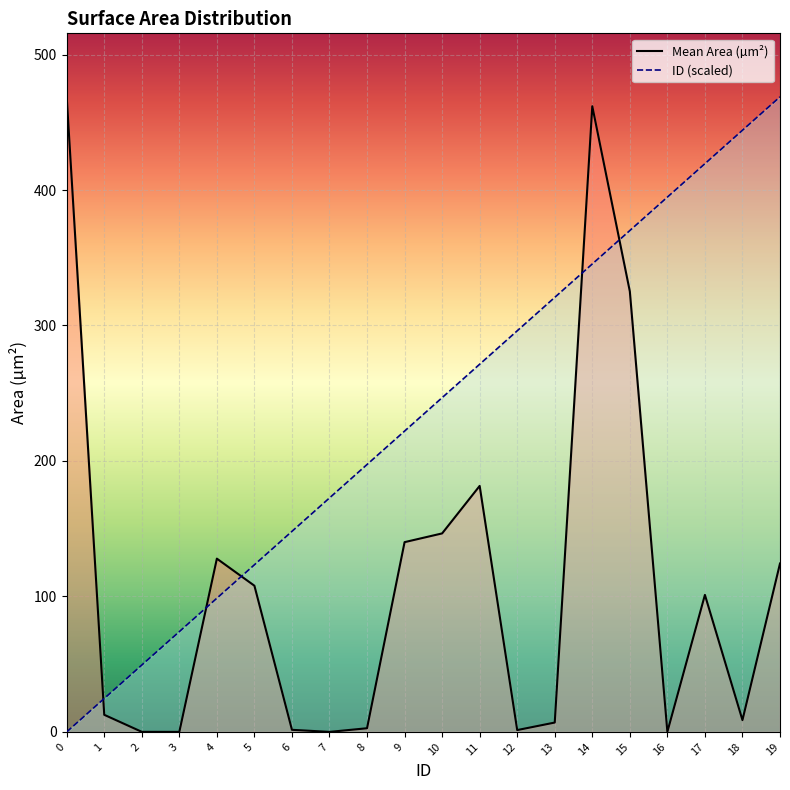

How many values in the ID (scaled) series are below 246?

10